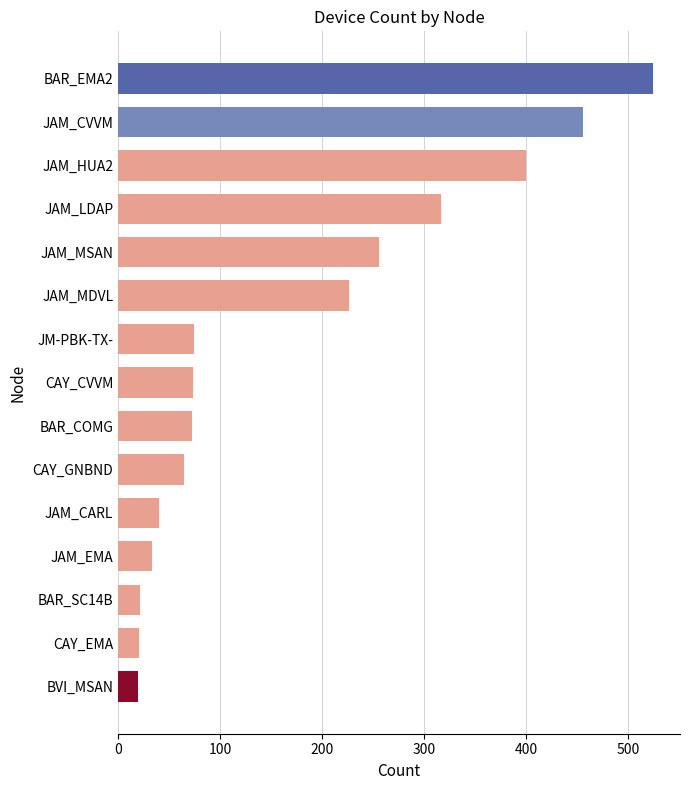

The value at JAM_MDVL is 226. True or false?

True